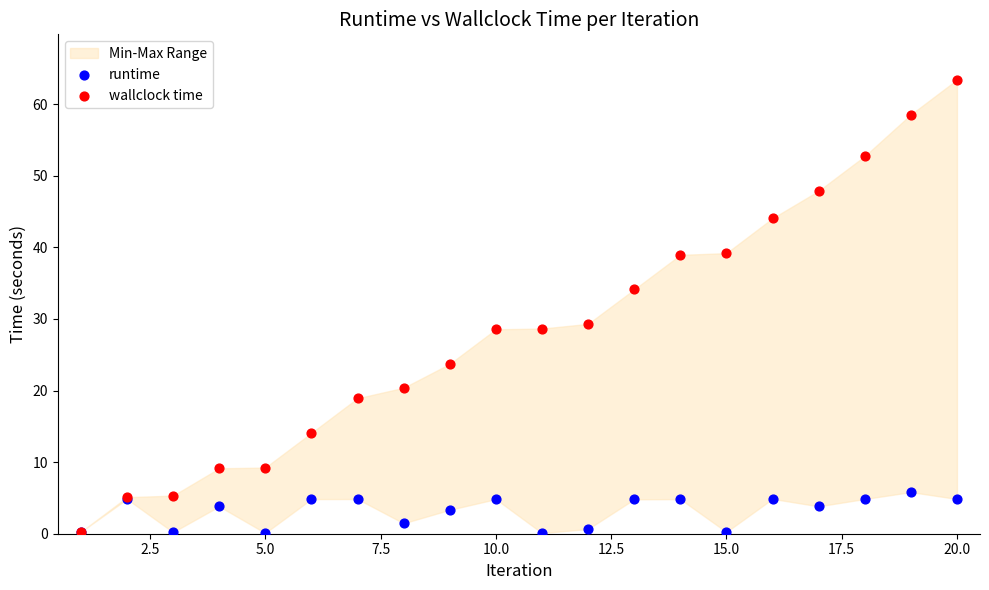

Which series has the largest Y range (max minus min)?

wallclock time